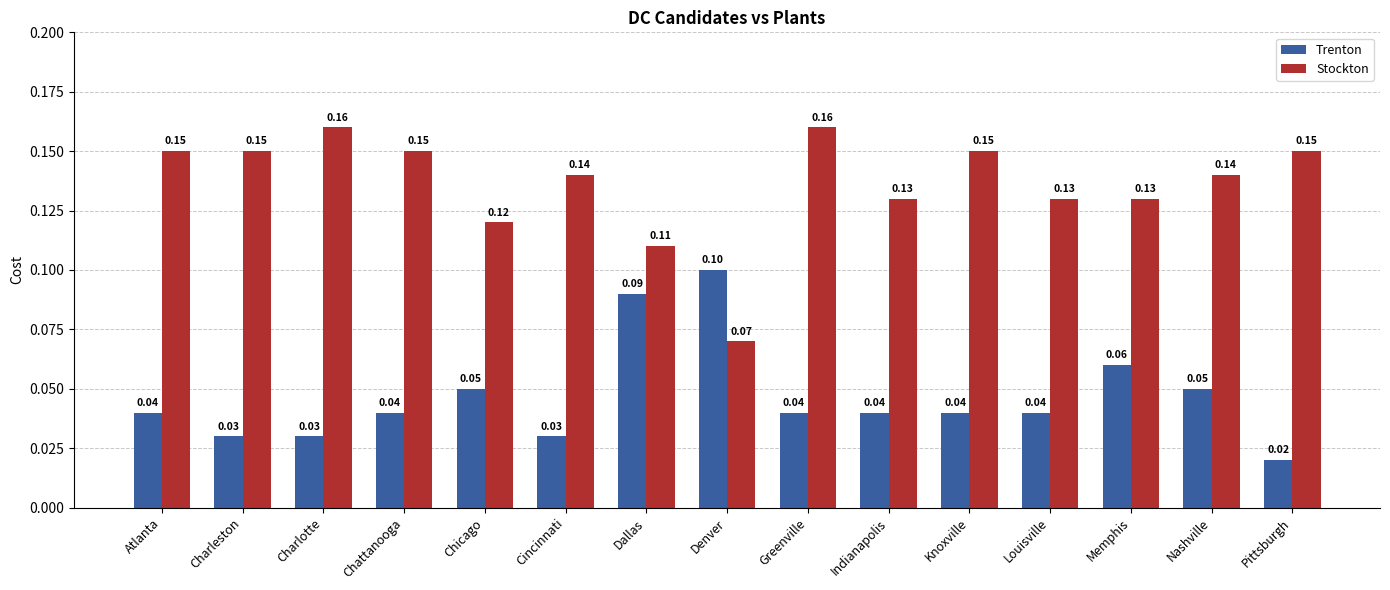

At which label is Trenton closest to 0?

Pittsburgh